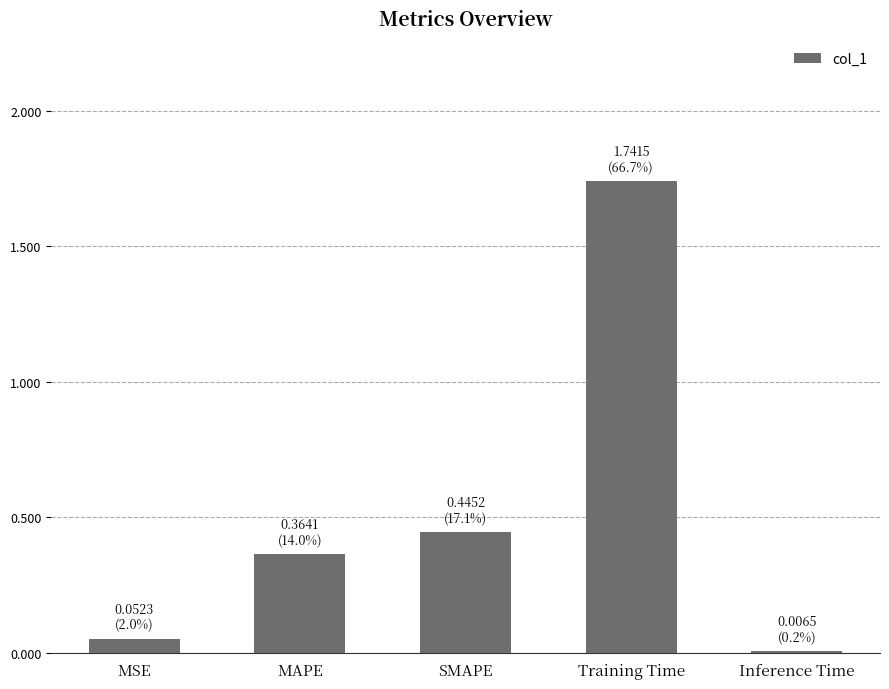

Is it true that the value at Training Time is 2.5?

False